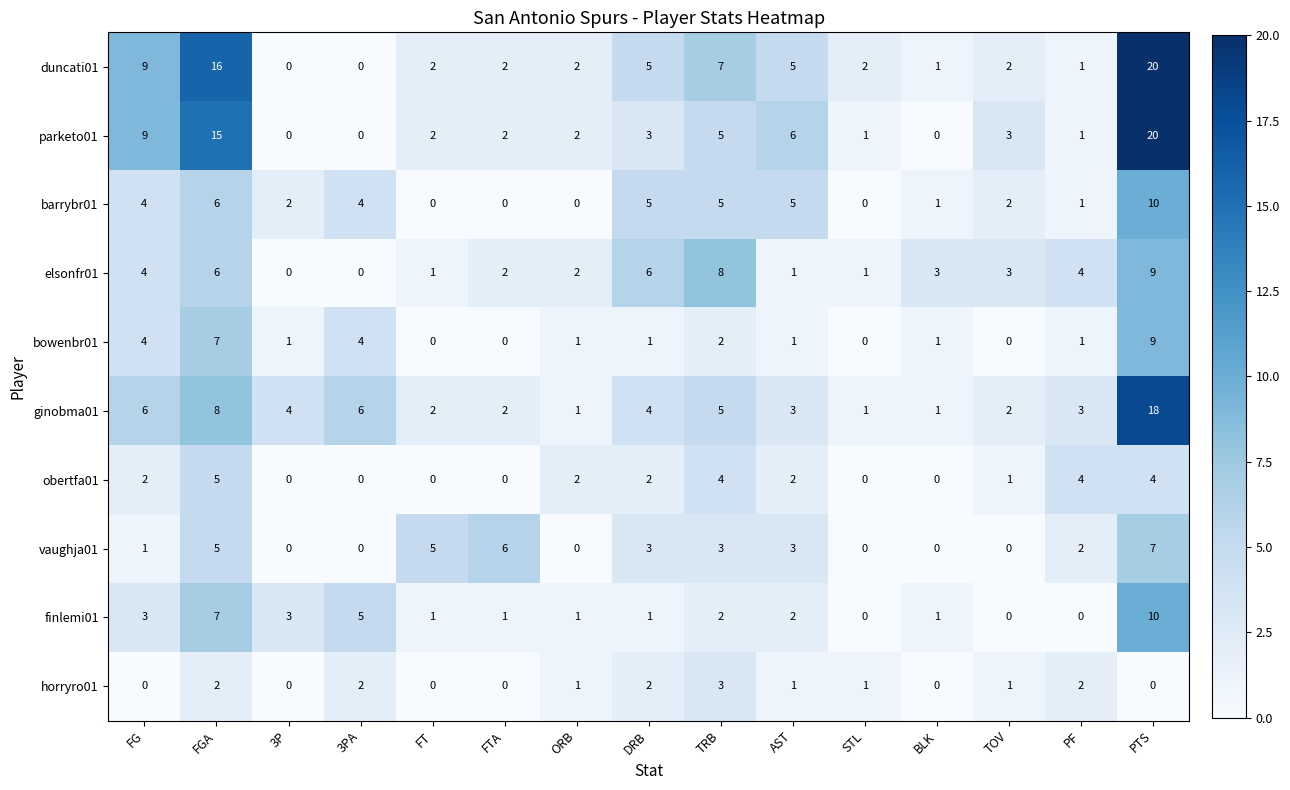

Which series has the largest total across all categories?

duncati01